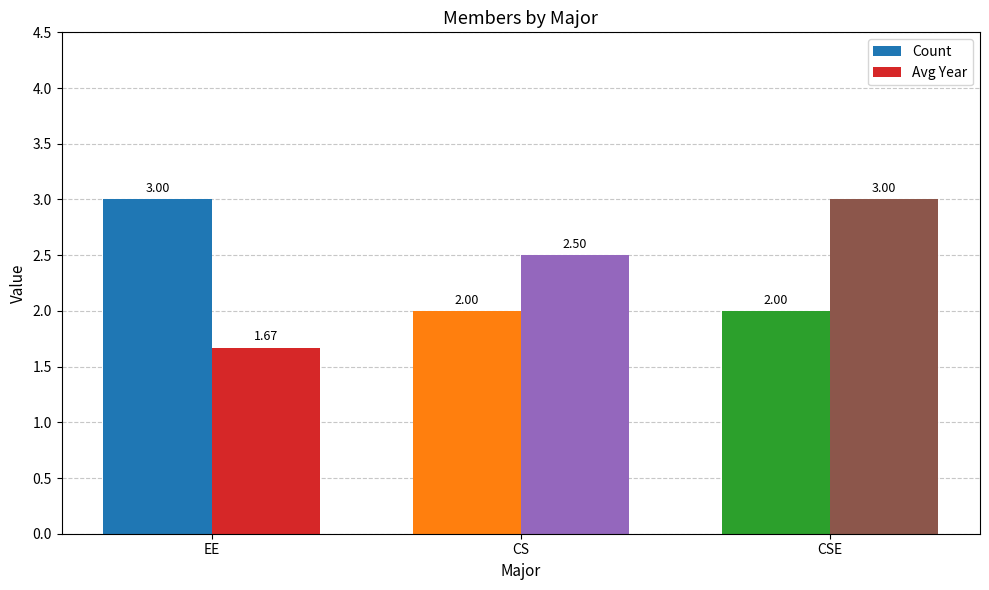

Which series has the largest total across all categories?

Avg Year